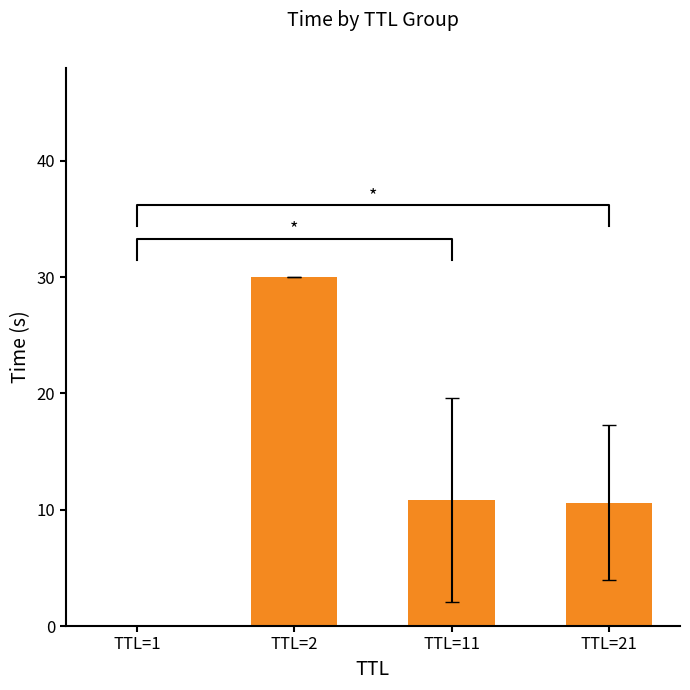

Does the chart contain any negative values?

No